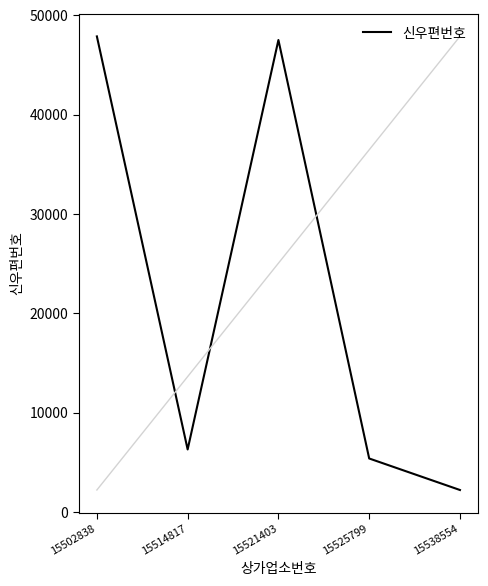

What is the ratio of the value at 15502838 to the value at 15521403?

1.0